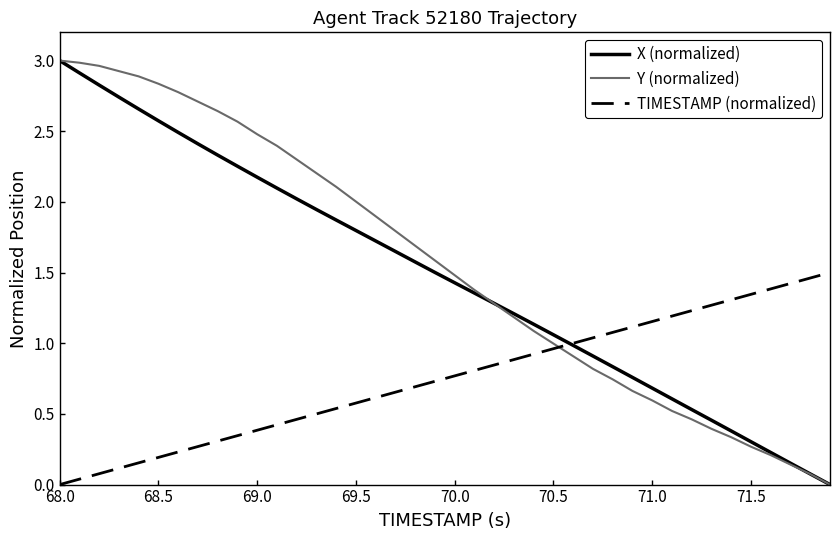

True or false: Y (normalized) and TIMESTAMP (normalized) intersect in this chart.

True